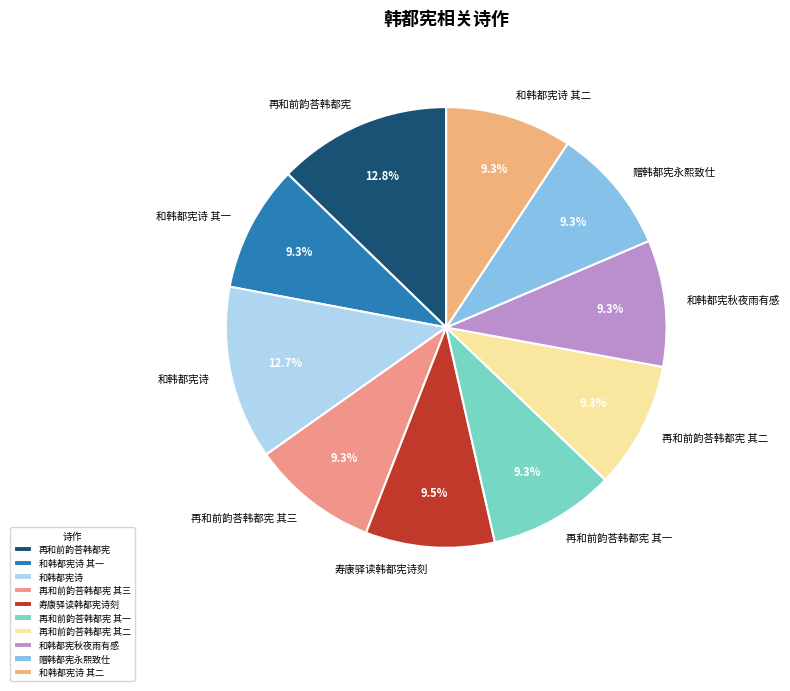

Approximately how many times larger is the value at 寿康驿读韩都宪诗刻 compared to 和韩都宪诗 其二?

1.0